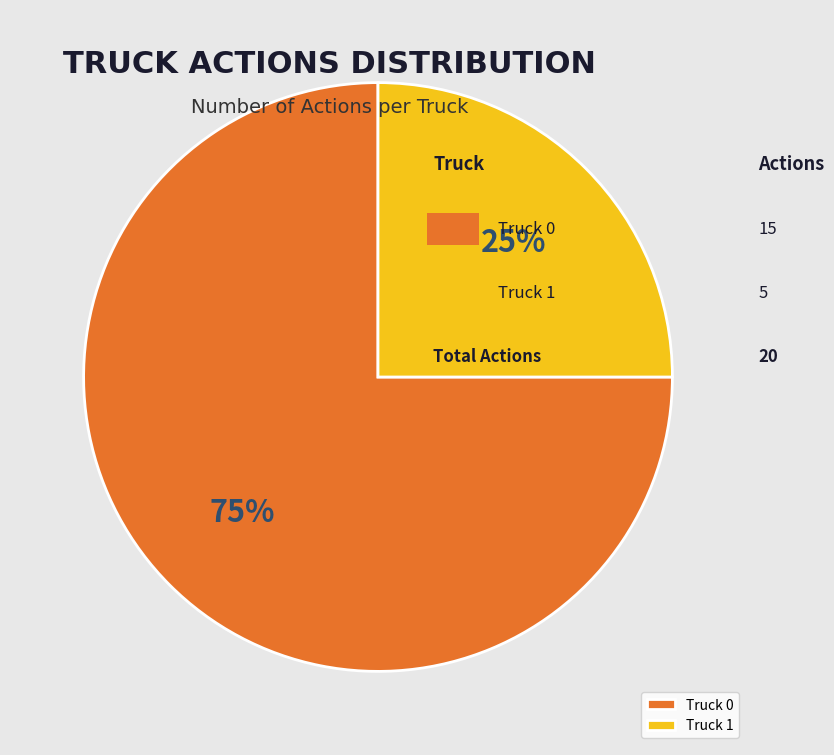

Does Truck 0 account for over 50% of the chart?

Yes